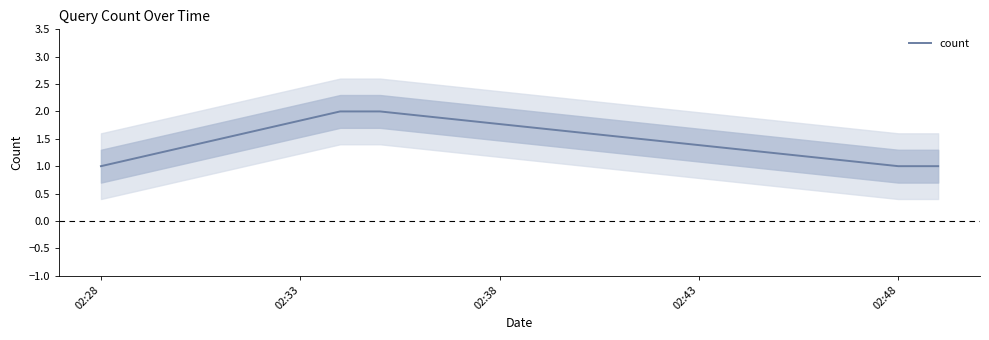

The count series shows 1 at 02:48. True or false?

True